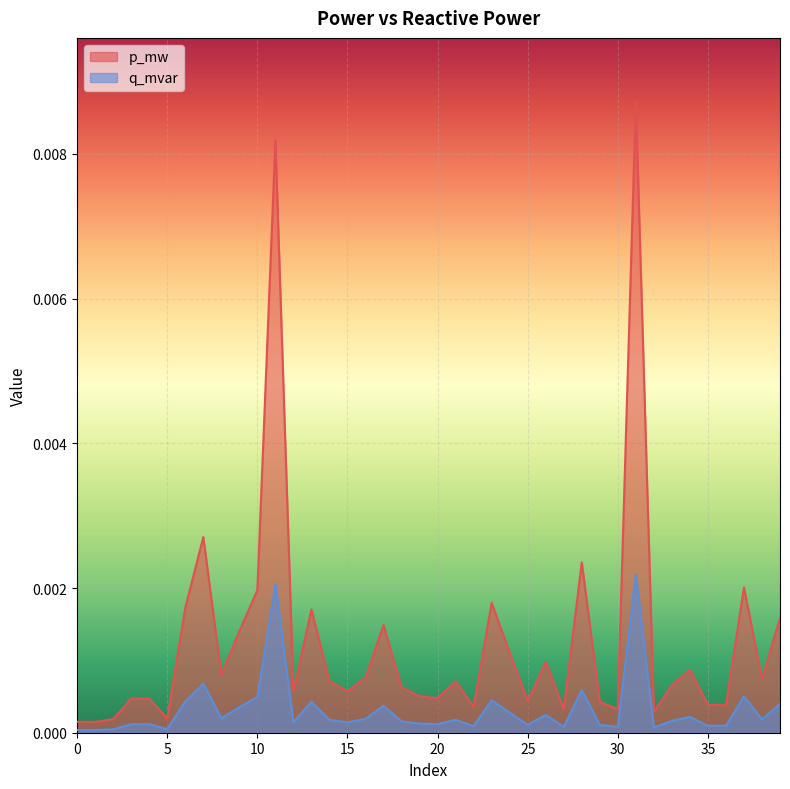

List the labels in order of q_mvar value, largest first.

31, 11, 7, 28, 37, 10, 23, 6, 13, 39, 17, 9, 24, 26, 34, 8, 16, 38, 21, 14, 33, 18, 12, 15, 19, 20, 4, 3, 25, 29, 35, 36, 22, 27, 30, 32, 5, 2, 0, 1